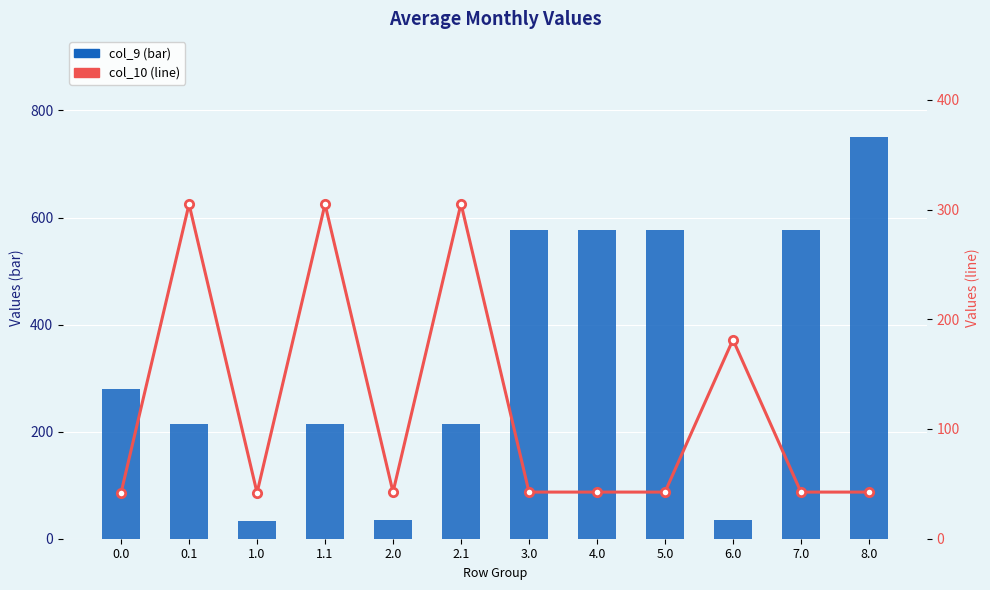

Reading left to right, extract all data points from this chart.

col_9 (bar): 280.1	214.0	33.8	214.0	34.3	214.4	577.0	577.0	577.0	34.3	577.0	751.1
col_10 (line): 41.9	304.9	41.9	304.9	42.5	305.4	42.5	42.5	42.5	181.4	42.5	42.5